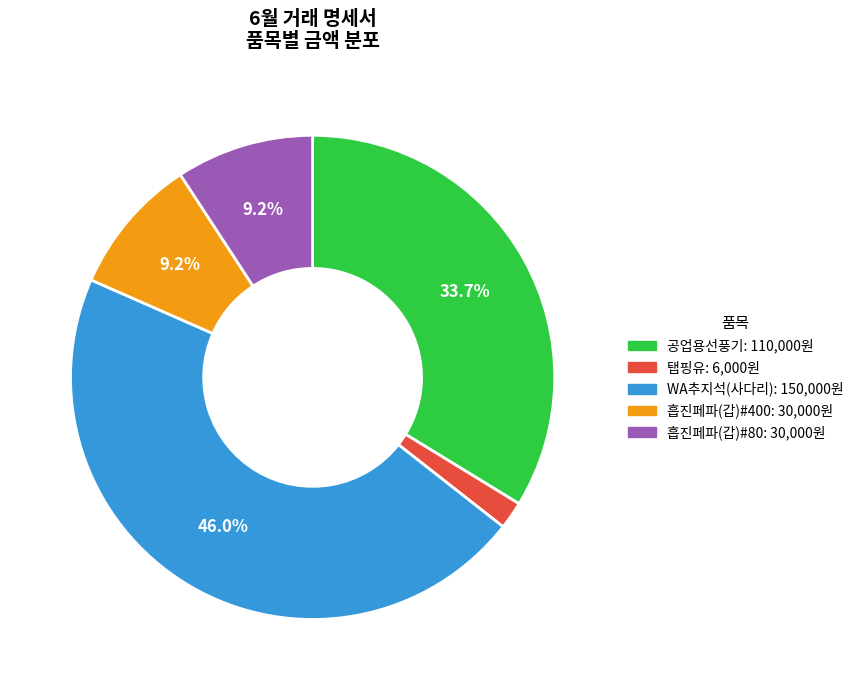

Combined, do 탭핑유 and 흡진페파(갑)#400 account for over 50%?

No